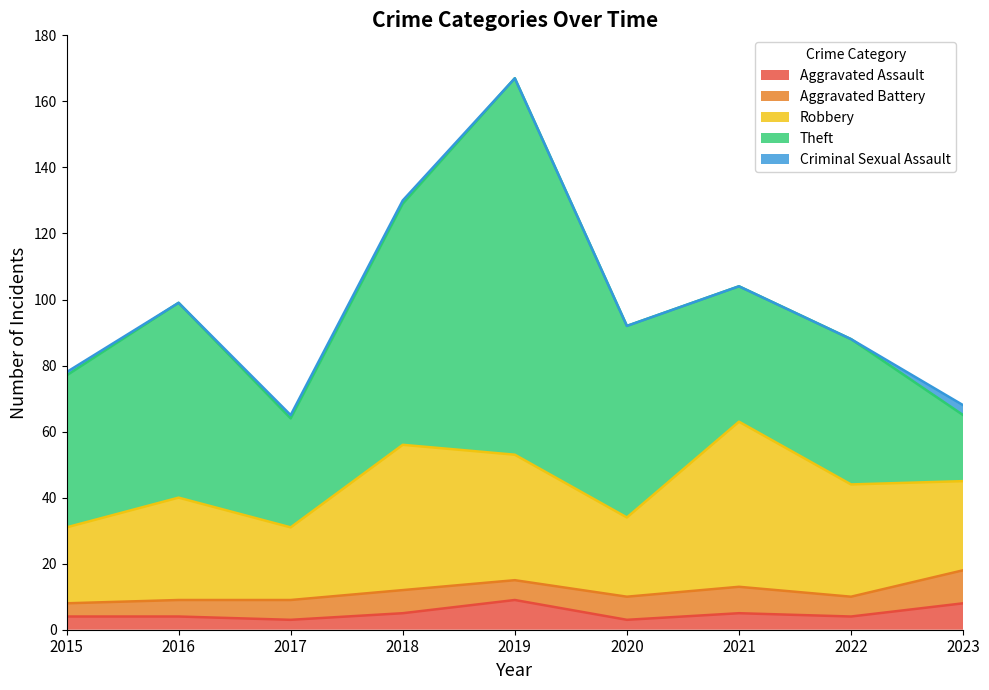

True or false: Aggravated Battery and Theft cross at least once.

False